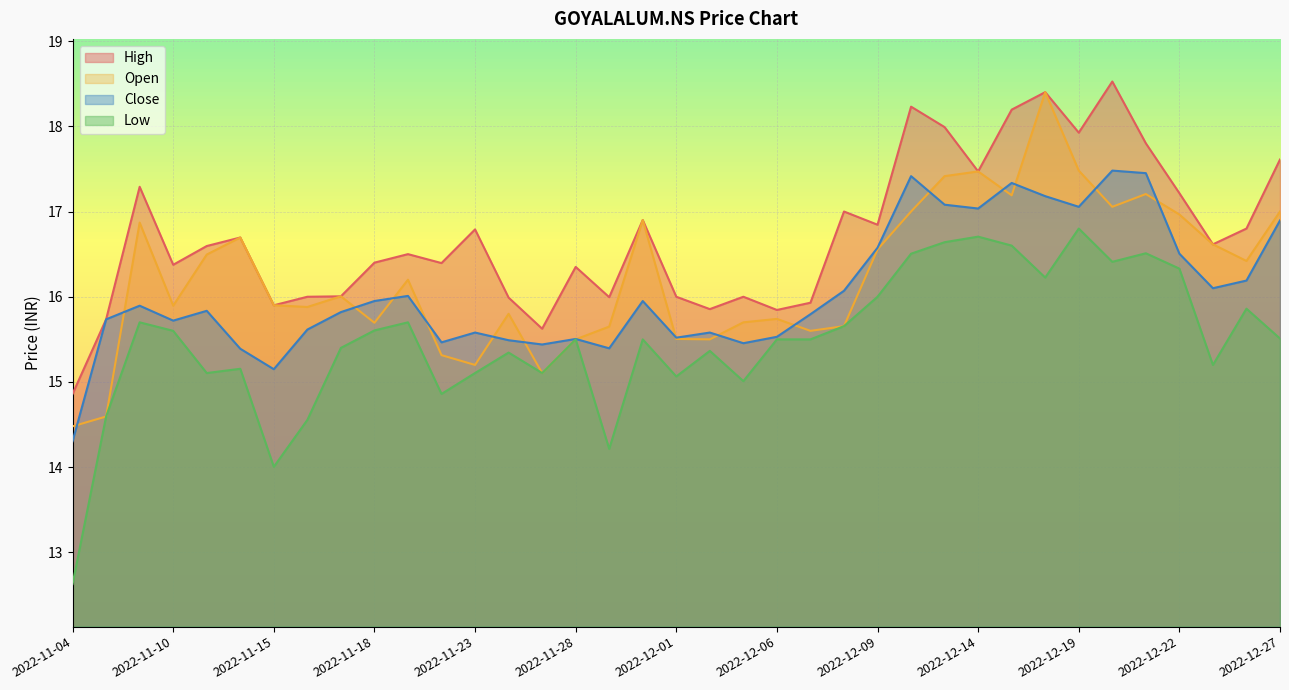

How many data points in Open are less than 16?

18